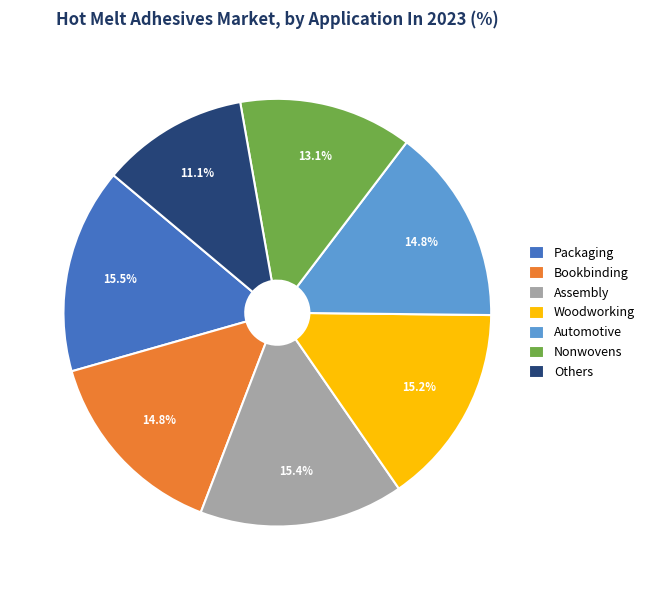

What is the ratio of the value at Woodworking to the value at Assembly?

1.0